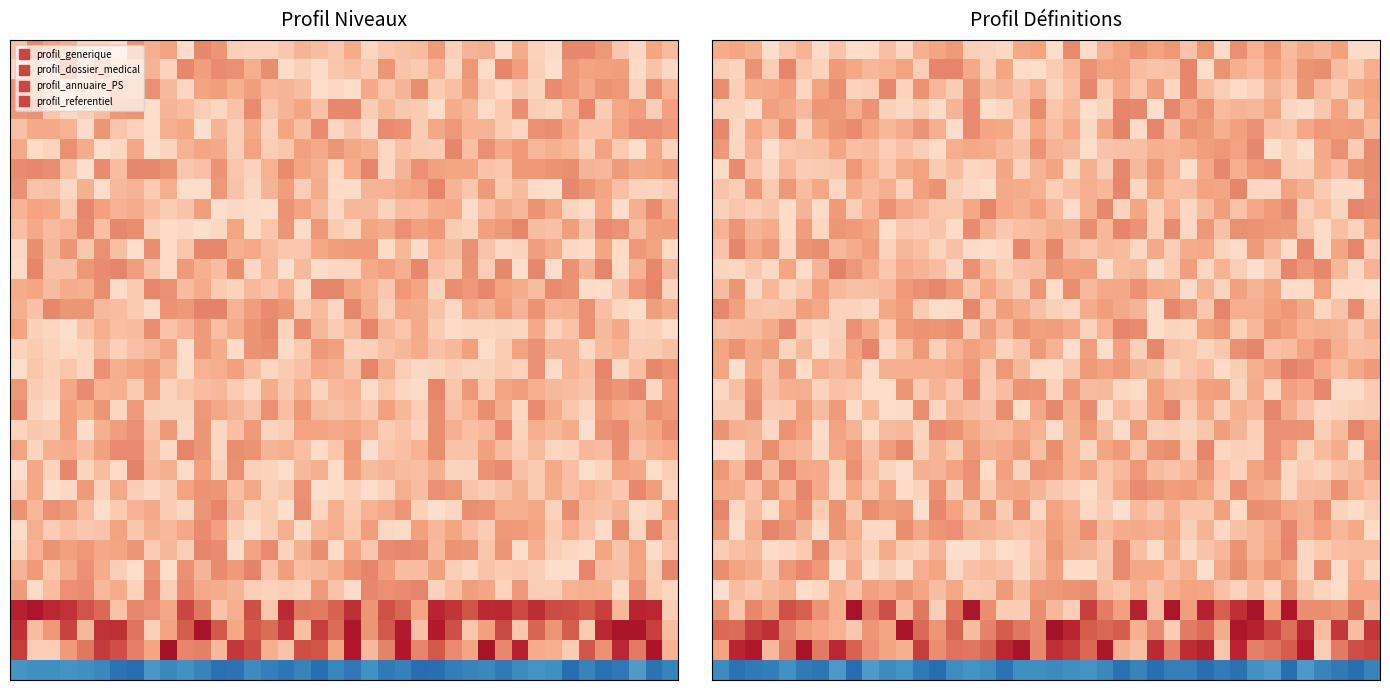

How many categories are shown in the chart?

40